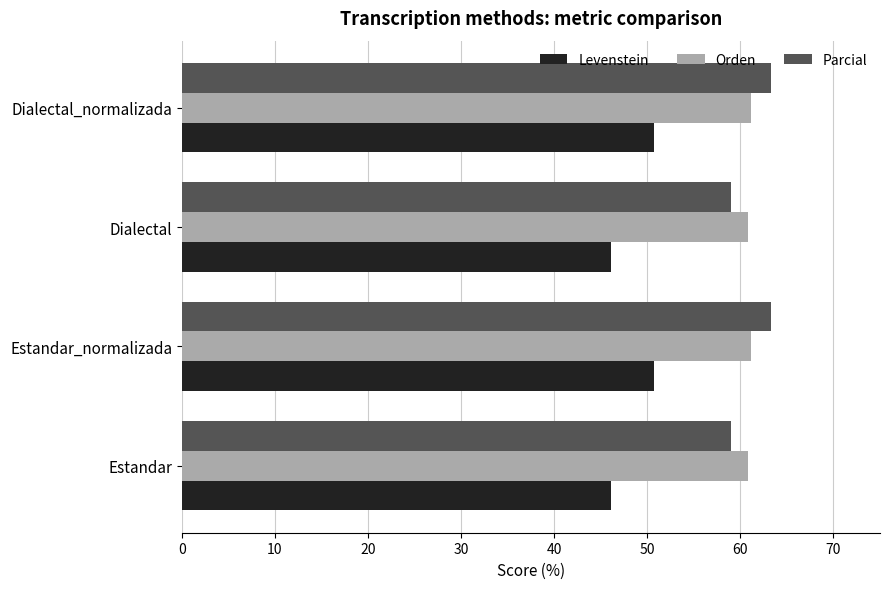

What is the maximum value shown in the chart?

63.3